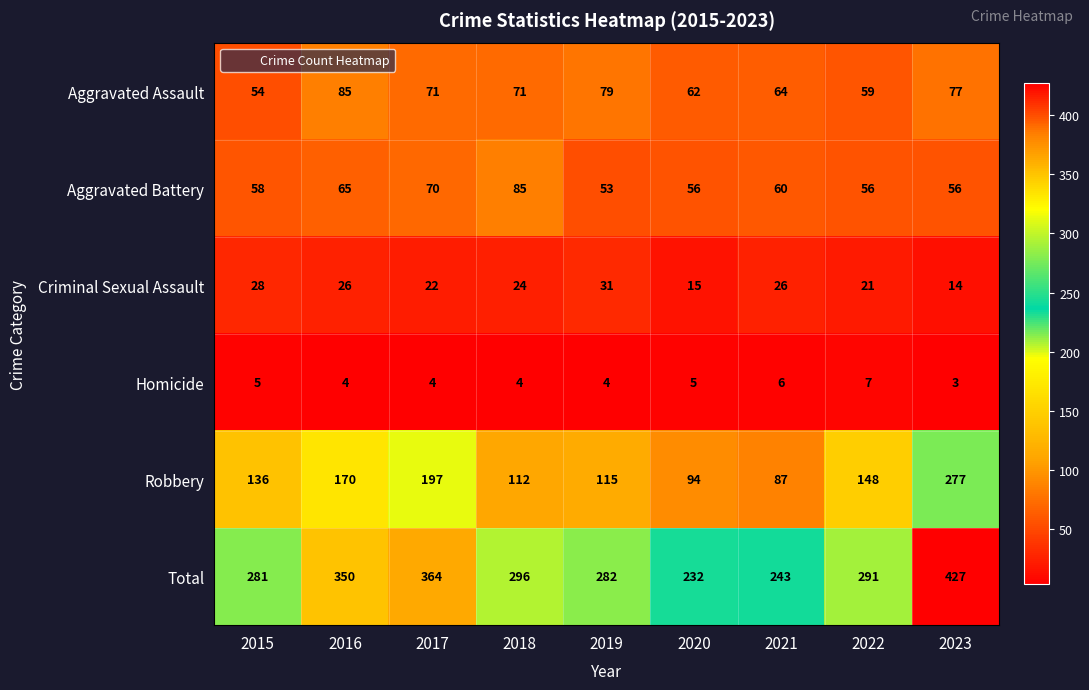

Rank the series at 2021 from lowest to highest value.

Homicide, Criminal Sexual Assault, Aggravated Battery, Aggravated Assault, Robbery, Total